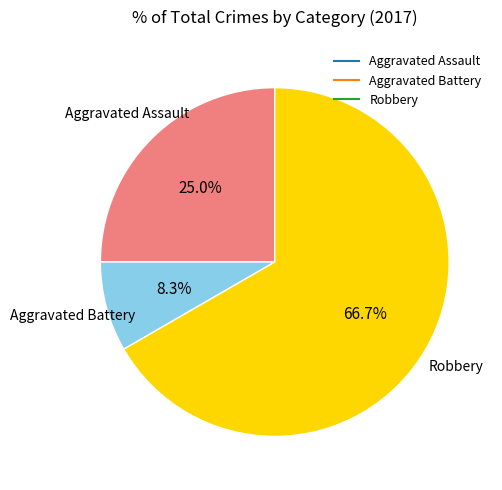

To the nearest percent, what is the difference between the Robbery and Aggravated Battery slice percentages?

58%